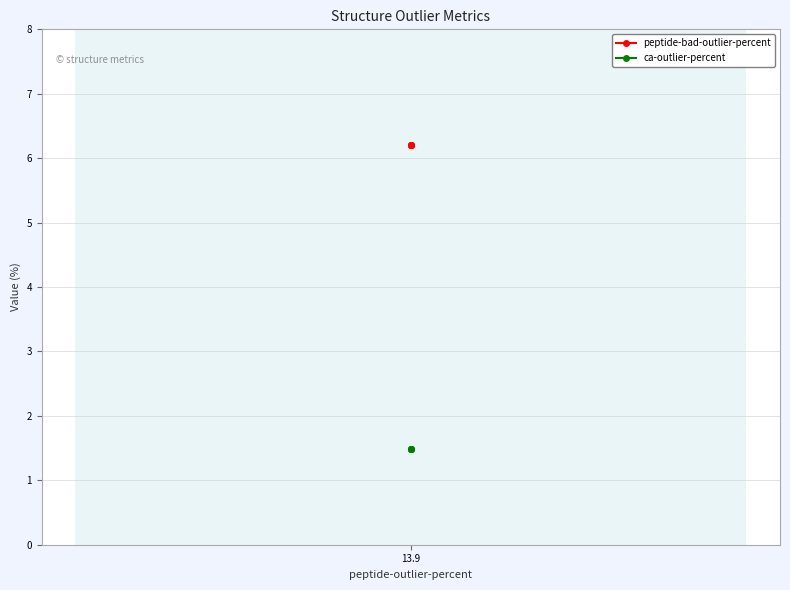

What is the value of the peptide-bad-outlier-percent point at the 4th from the left?

6.2